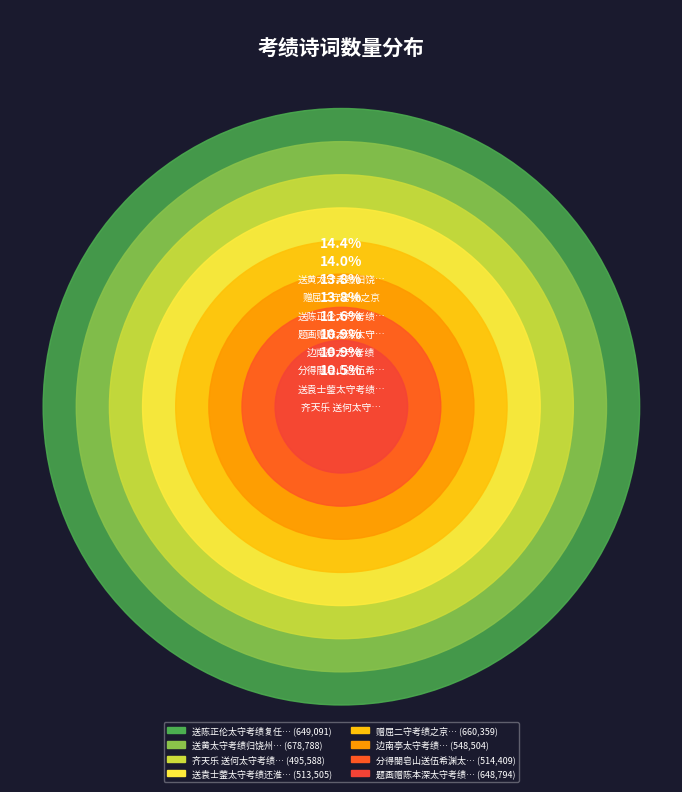

Count the number of slices in the pie.

8